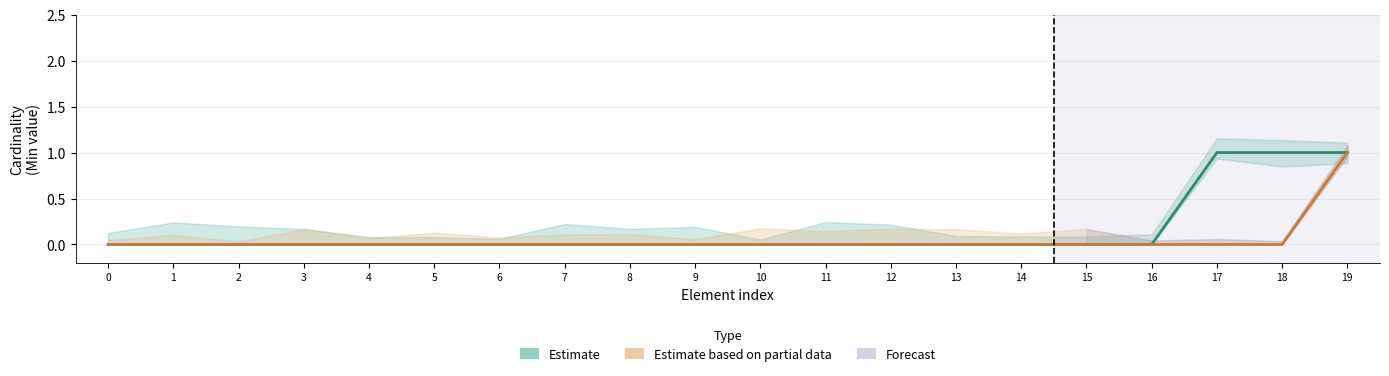

True or false: Estimate based on partial data and Estimate cross at least once.

False